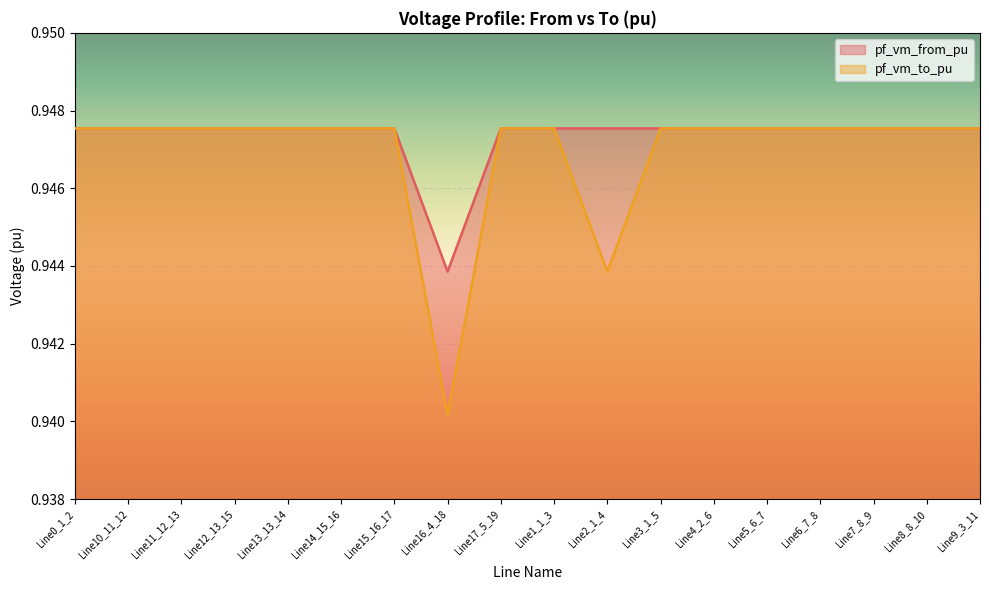

What position from the right is Line16_4_18?

11